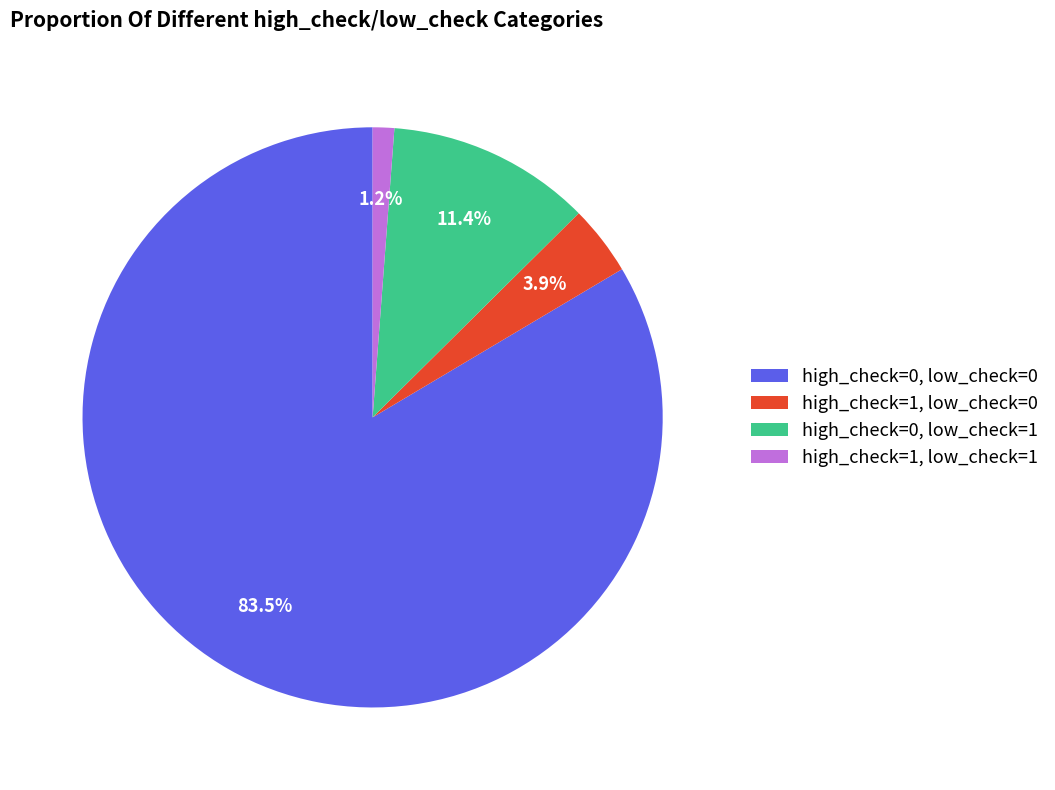

Is there a majority slice in this chart?

Yes